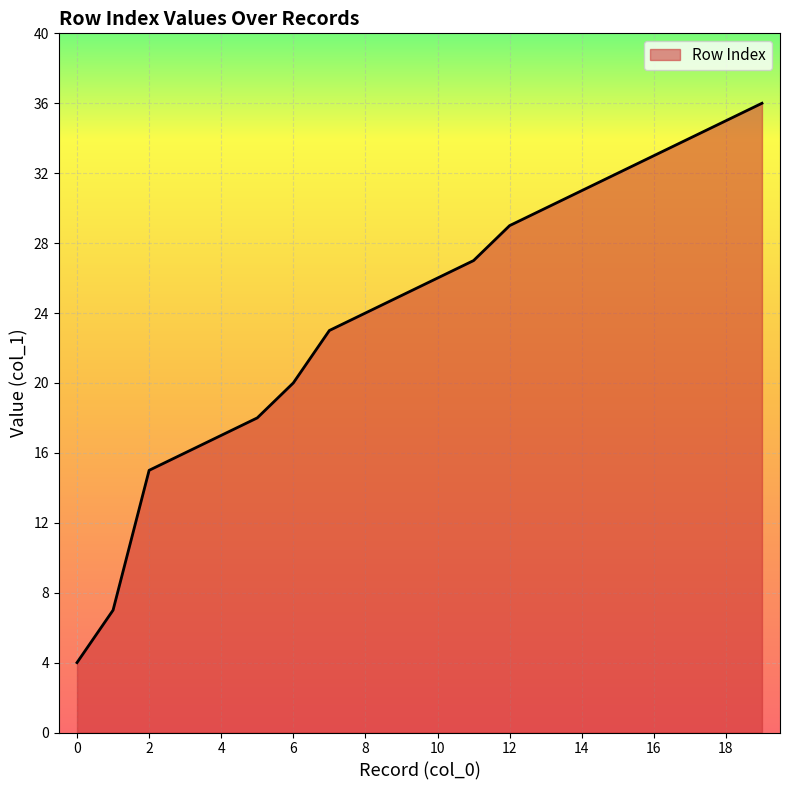

How many lines are shown in the chart?

1